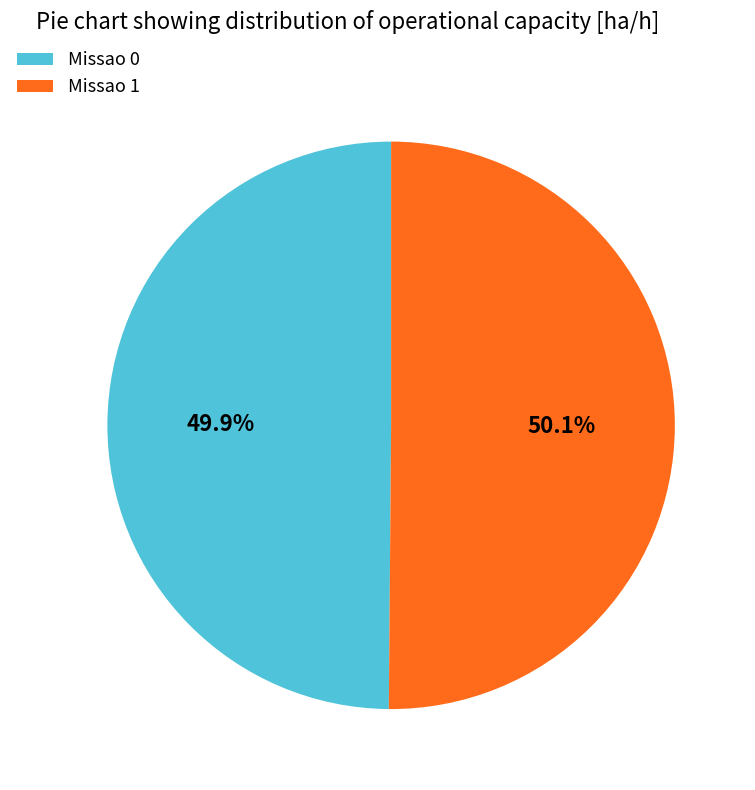

Count the number of slices in the pie.

2